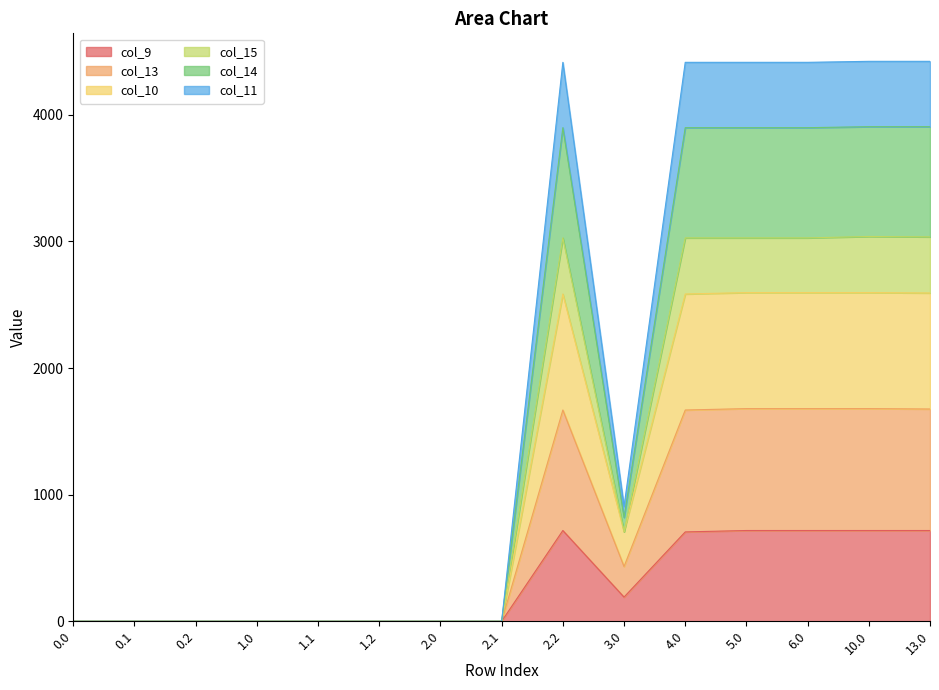

True or false: col_15 and col_14 intersect in this chart.

False